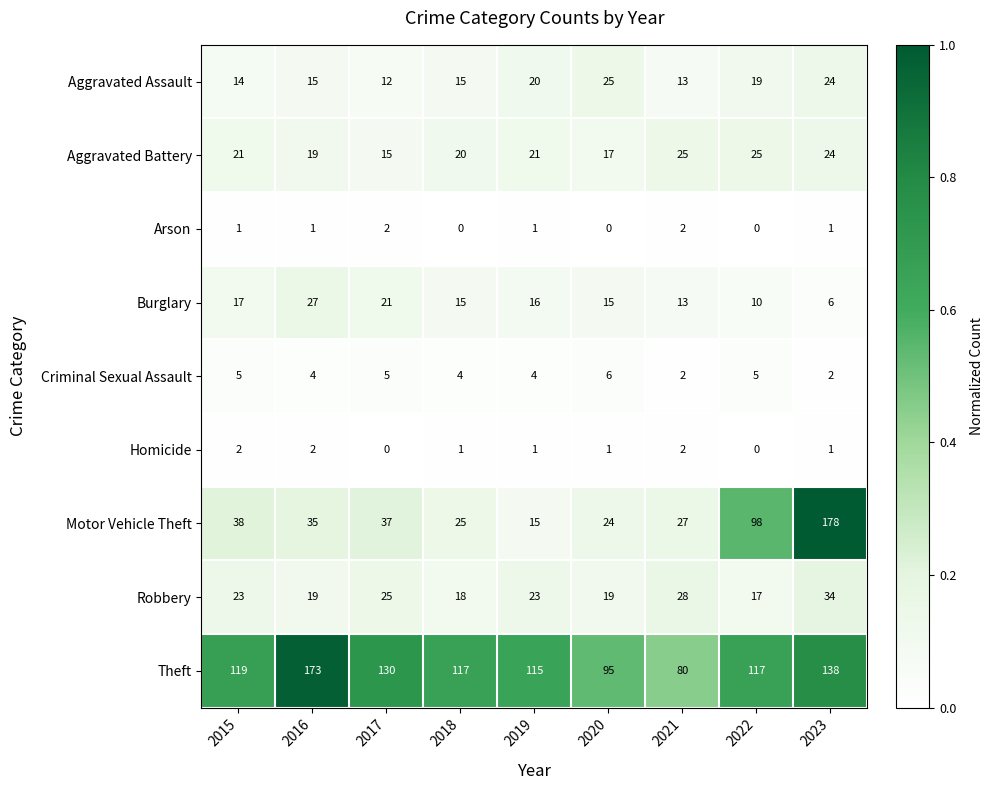

At which category is the sum across all series the highest?

2023